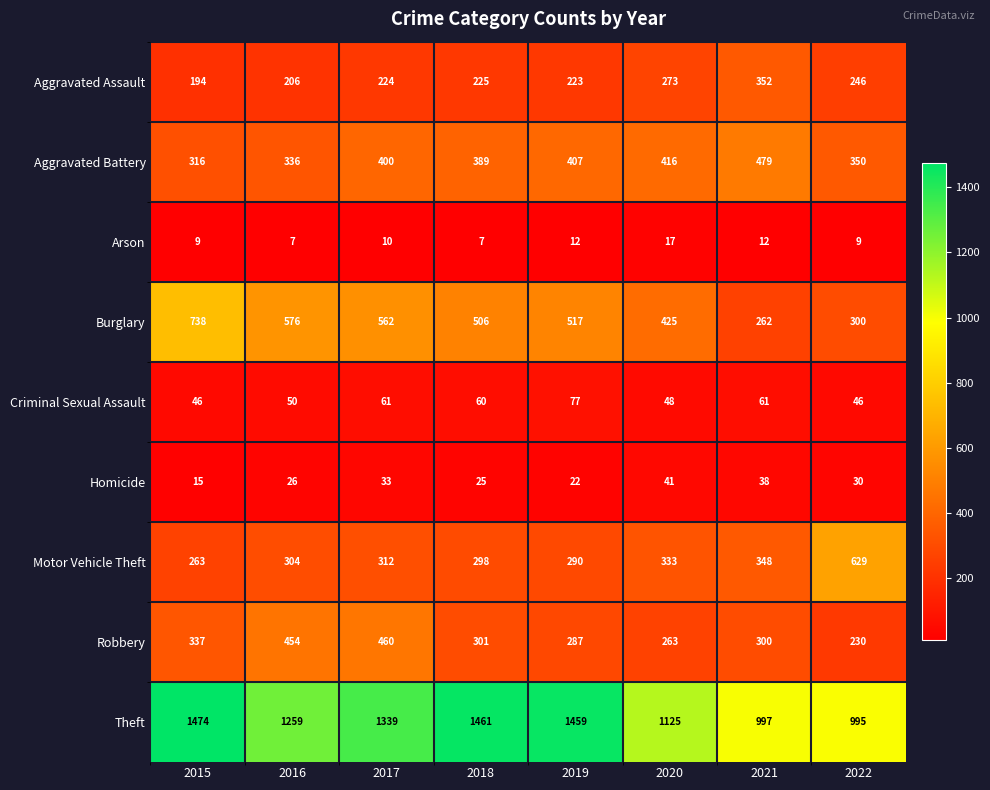

Where is Aggravated Battery nearest to the value 397?

2017